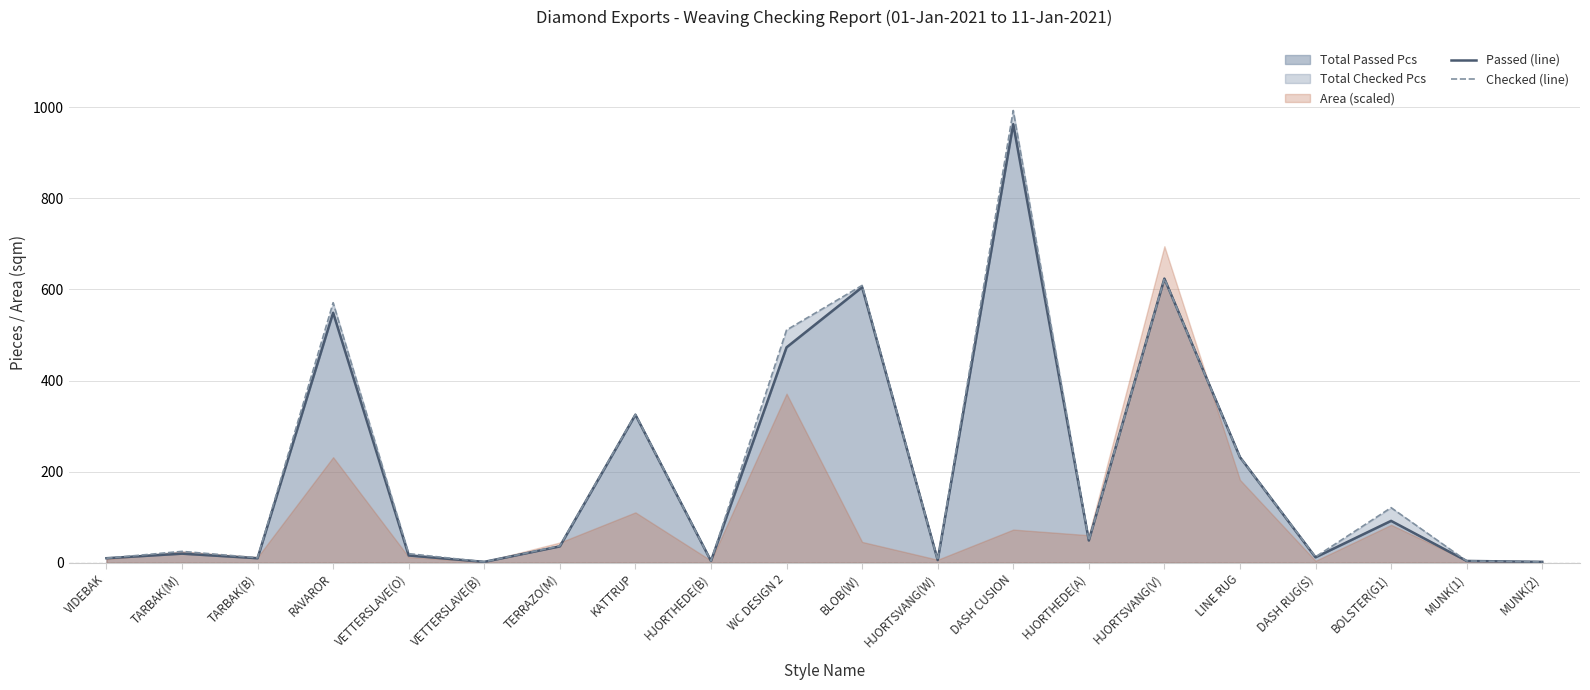

What is the difference between the maximum and second lowest values in the Checked (line) series?

991